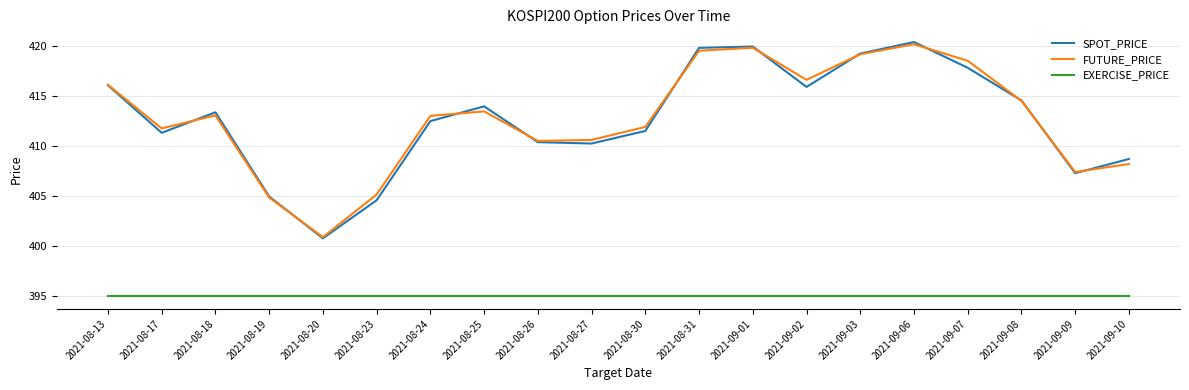

What is the sum of all EXERCISE_PRICE values?

7900.0